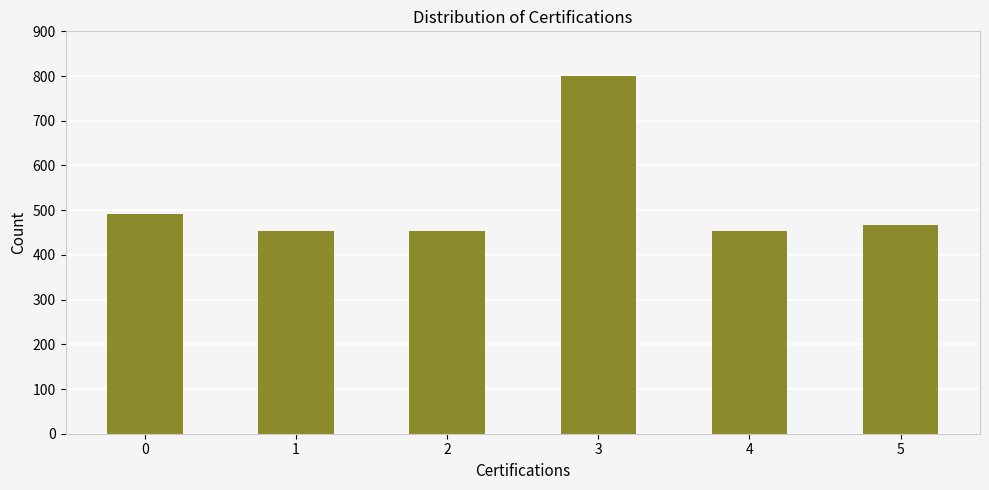

What is the approximate value at 1, to the nearest 50?

453700